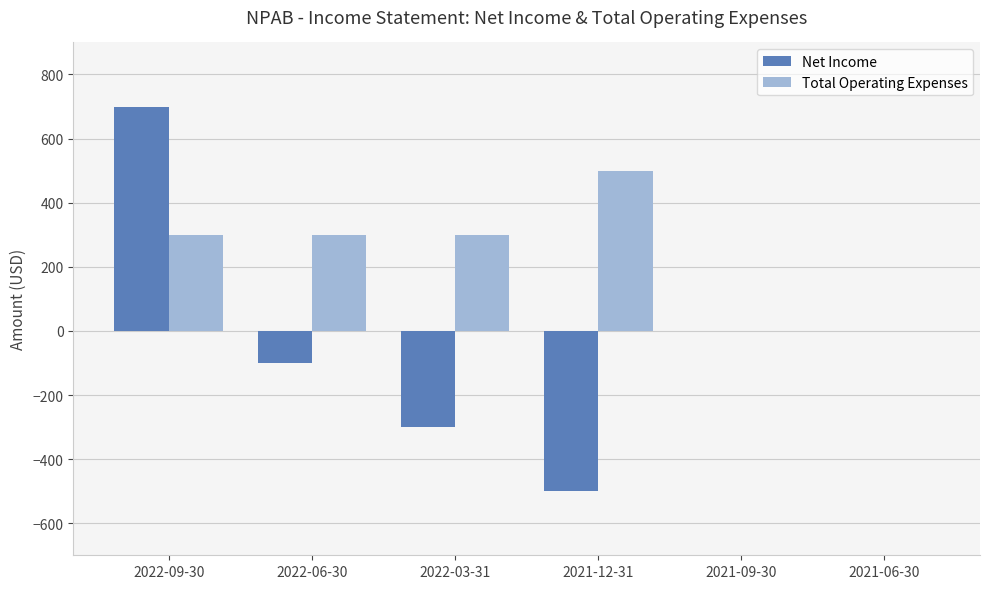

Which label corresponds to the largest value in the chart?

2022-09-30